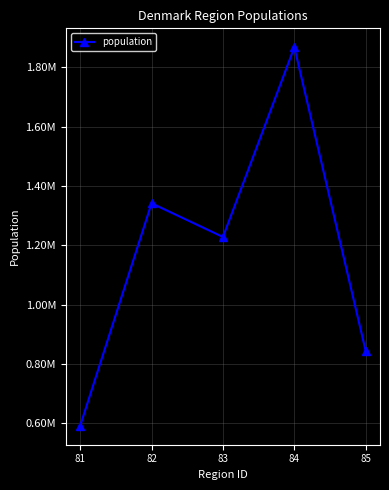

Does the chart have visible grid lines?

Yes